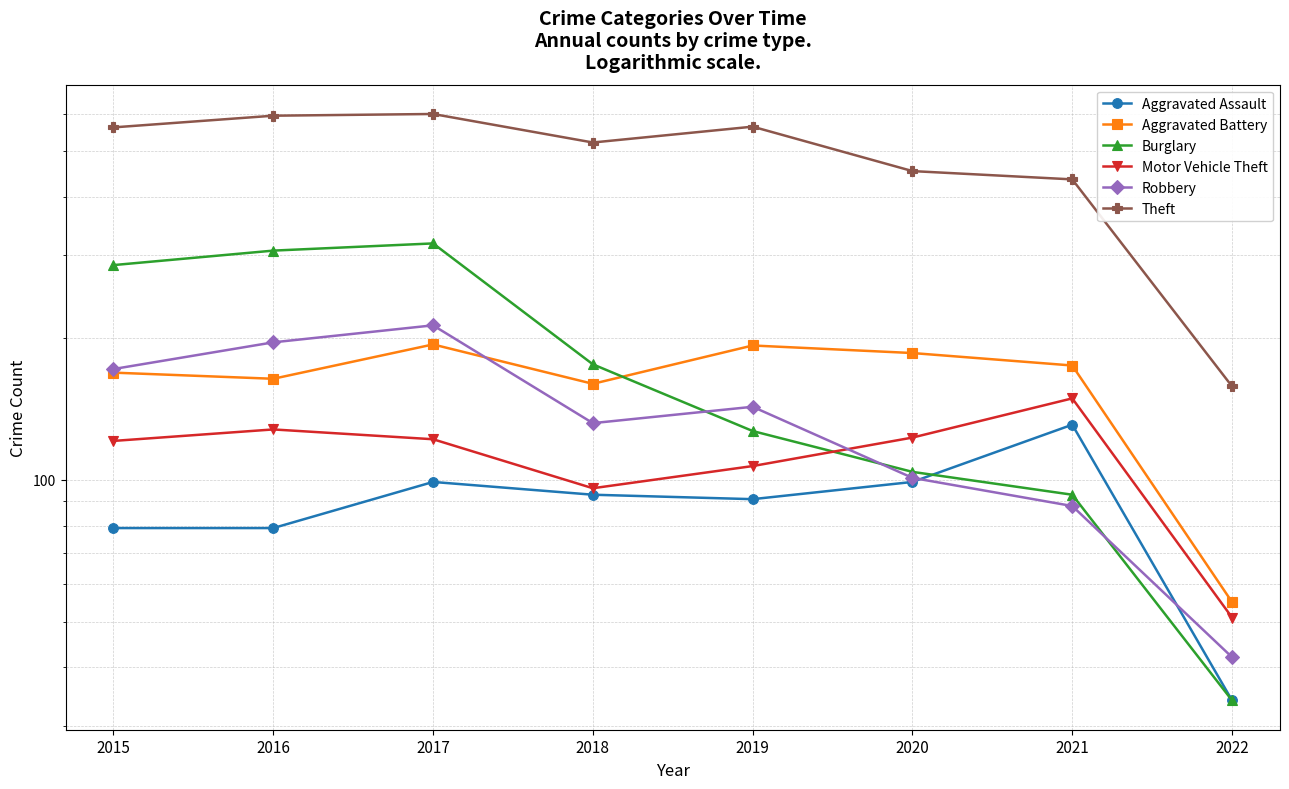

Which series changed the most between 2019 and 2022?

Theft